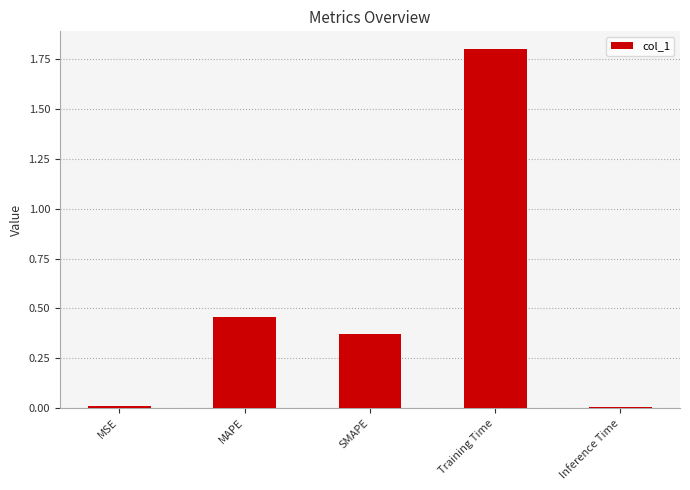

What is the label of the 4th bar from the left?

Training Time